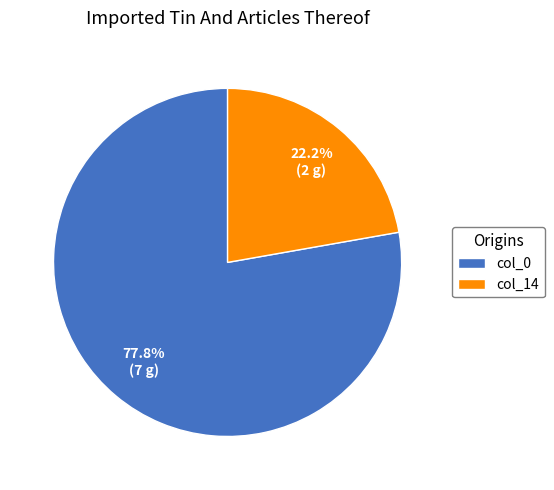

Between col_0 and col_14, which is larger?

col_0